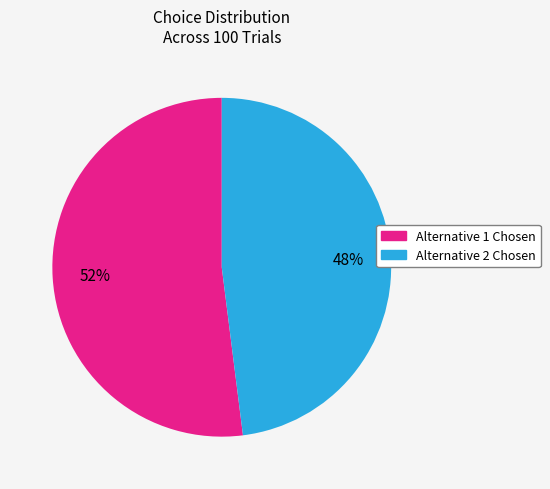

Does Alternative 2 Chosen represent more than half of the total?

No